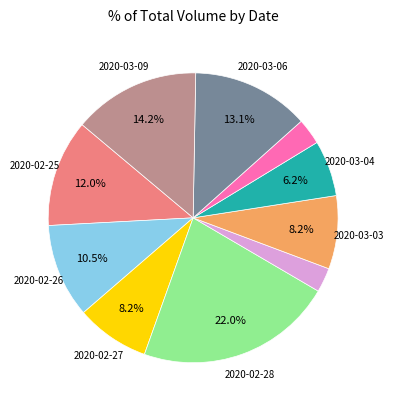

Does any single category account for the majority?

No